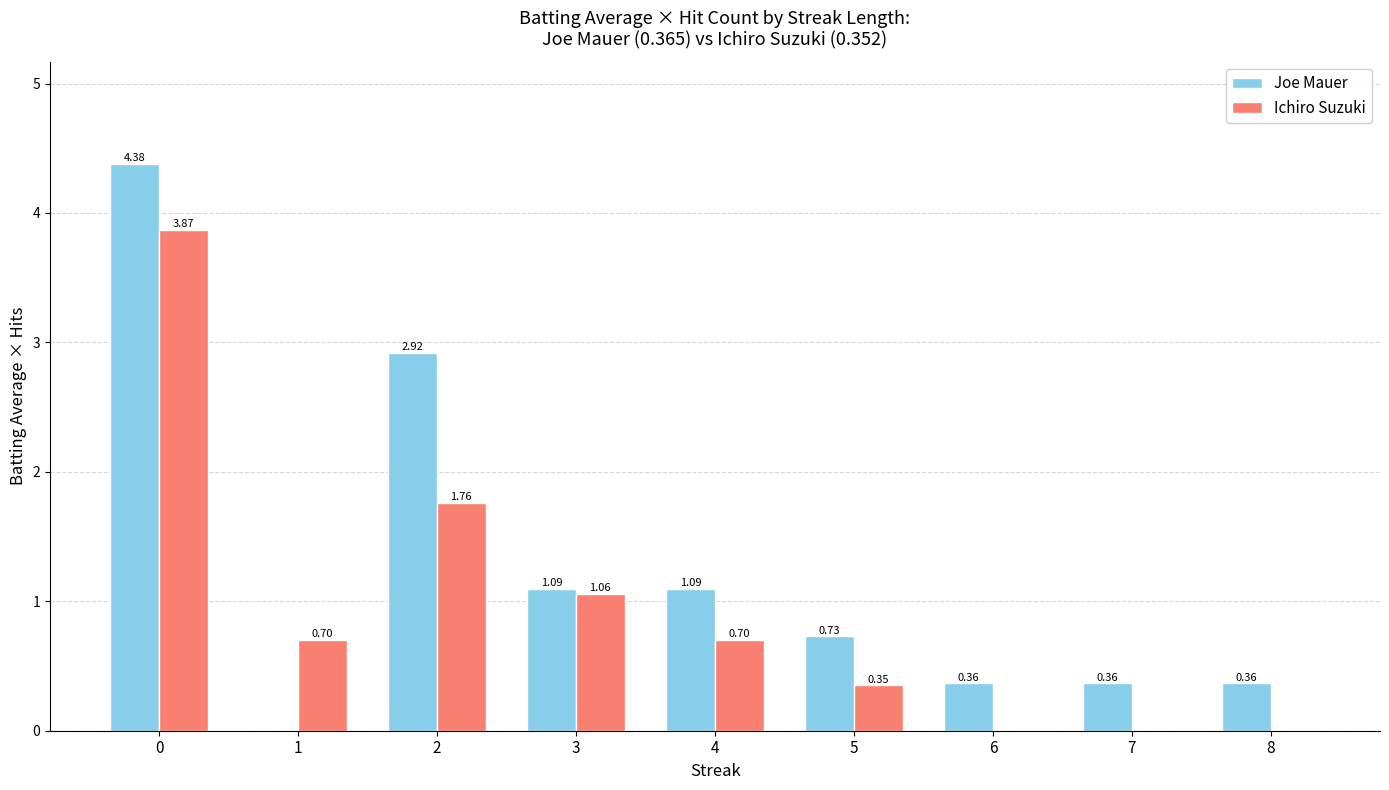

Which series has the largest range (max minus min)?

Joe Mauer